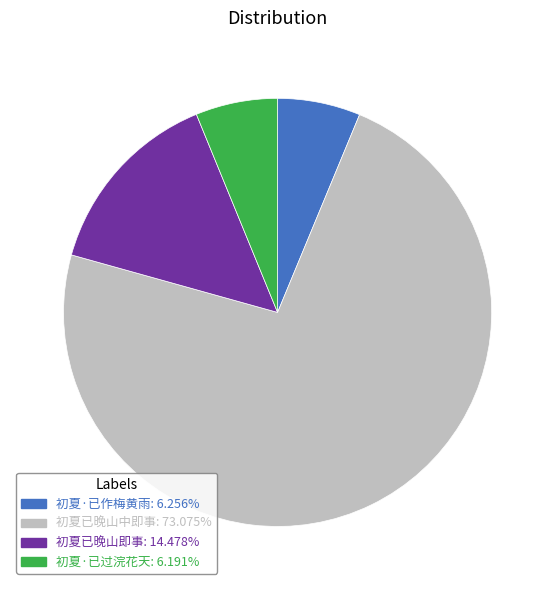

Which category accounts for the majority?

初夏已晚山中即事